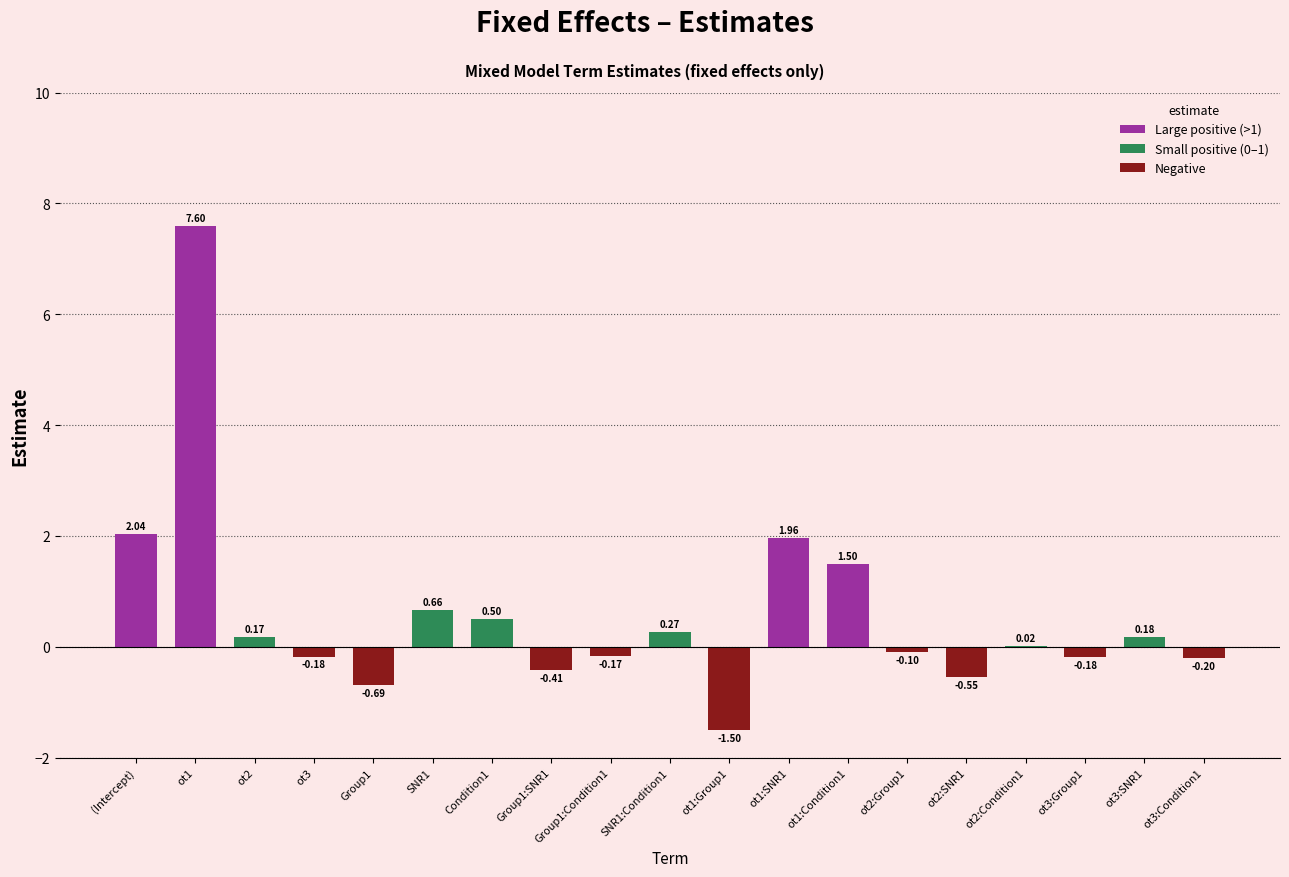

At which label is the value closest to 3?

(Intercept)